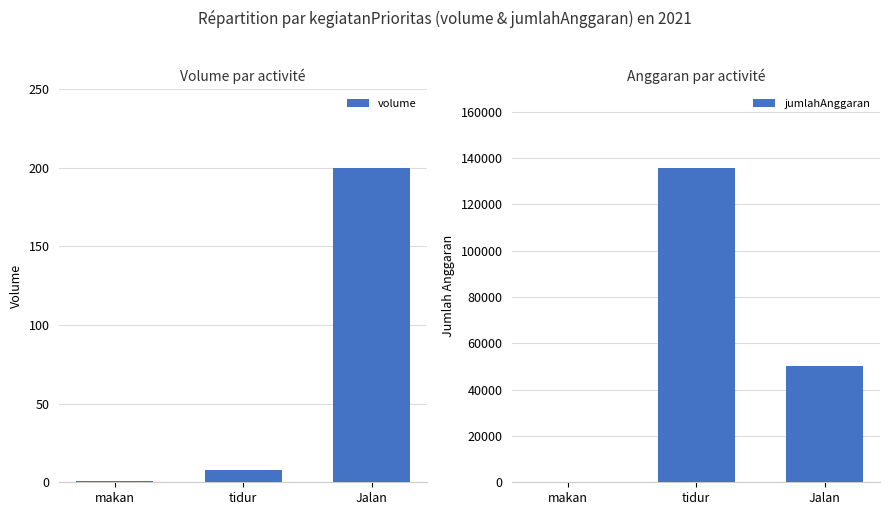

What is the total value across all series at Jalan?

50200